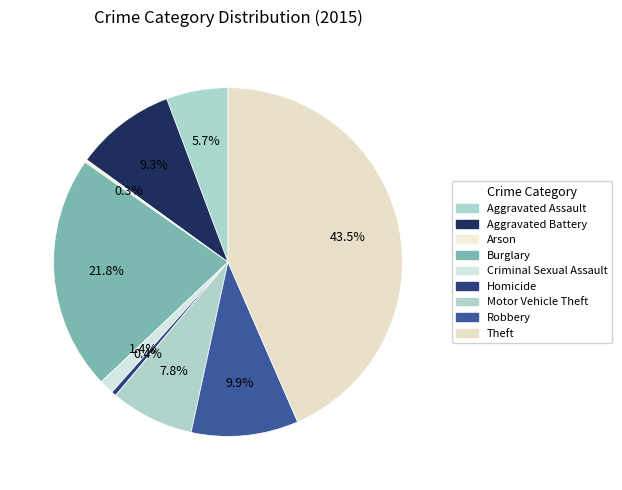

To the nearest percent, what is the combined percentage of Homicide and Aggravated Battery?

10%